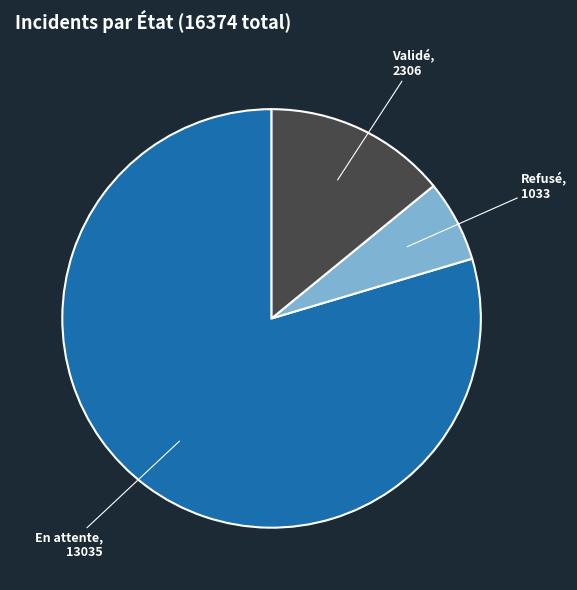

What is the smallest slice in the pie chart?

Refusé